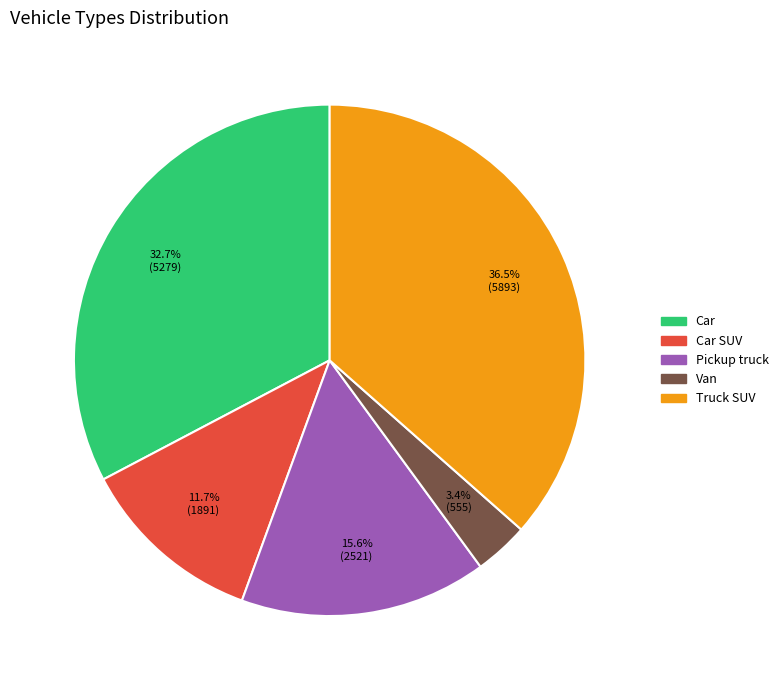

To the nearest percent, what is the average slice percentage?

20%